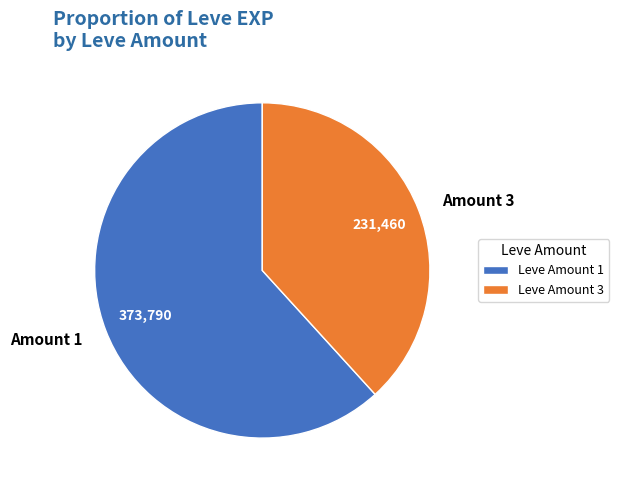

Between Amount 3 and Amount 1, which is larger?

Amount 1